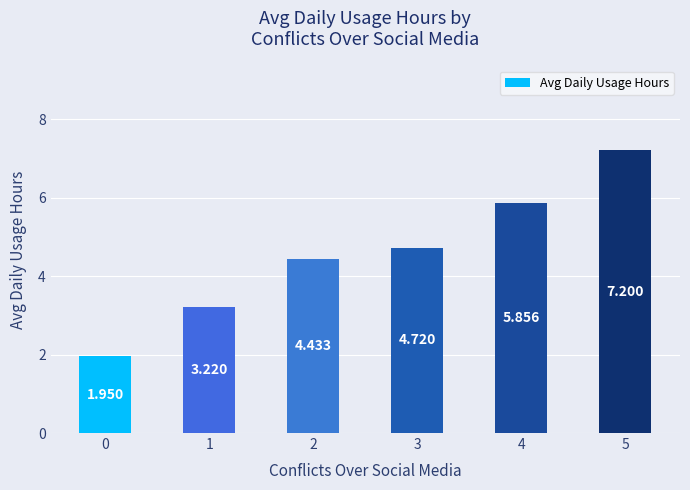

Approximately how many times larger is the value at 0 compared to 4?

0.3